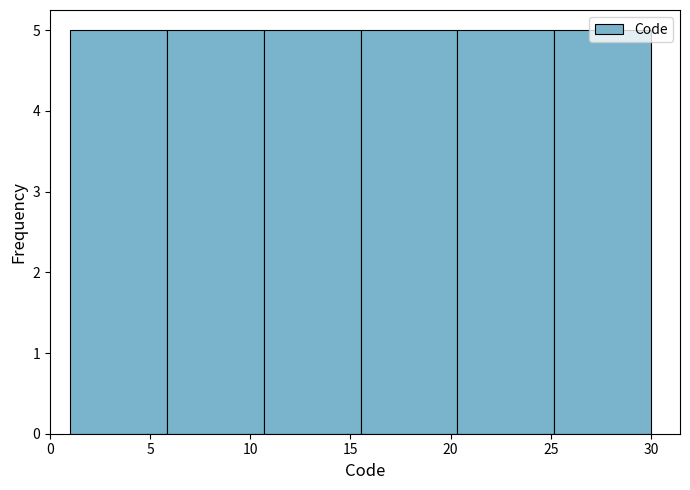

What is the height of the bar covering 6.0 to 10.5 on the x-axis? Neither the bar edges nor the heights are printed on the chart, so give them approximately, as read against the axes.

5